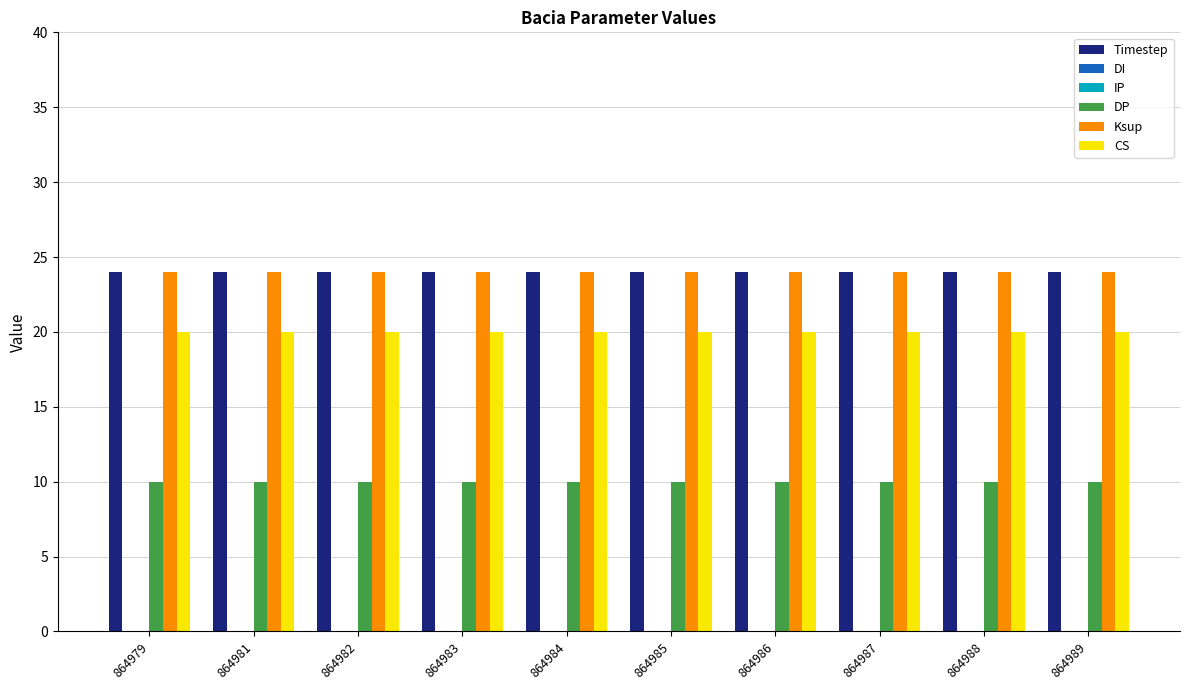

Reading left to right, extract all data points from this chart.

Timestep: 864979=24	864981=24	864982=24	864983=24	864984=24	864985=24	864986=24	864987=24	864988=24	864989=24
DI: 864979=0	864981=0	864982=0	864983=0	864984=0	864985=0	864986=0	864987=0	864988=0	864989=0
IP: 864979=0	864981=0	864982=0	864983=0	864984=0	864985=0	864986=0	864987=0	864988=0	864989=0
DP: 864979=10	864981=10	864982=10	864983=10	864984=10	864985=10	864986=10	864987=10	864988=10	864989=10
Ksup: 864979=24	864981=24	864982=24	864983=24	864984=24	864985=24	864986=24	864987=24	864988=24	864989=24
CS: 864979=20	864981=20	864982=20	864983=20	864984=20	864985=20	864986=20	864987=20	864988=20	864989=20